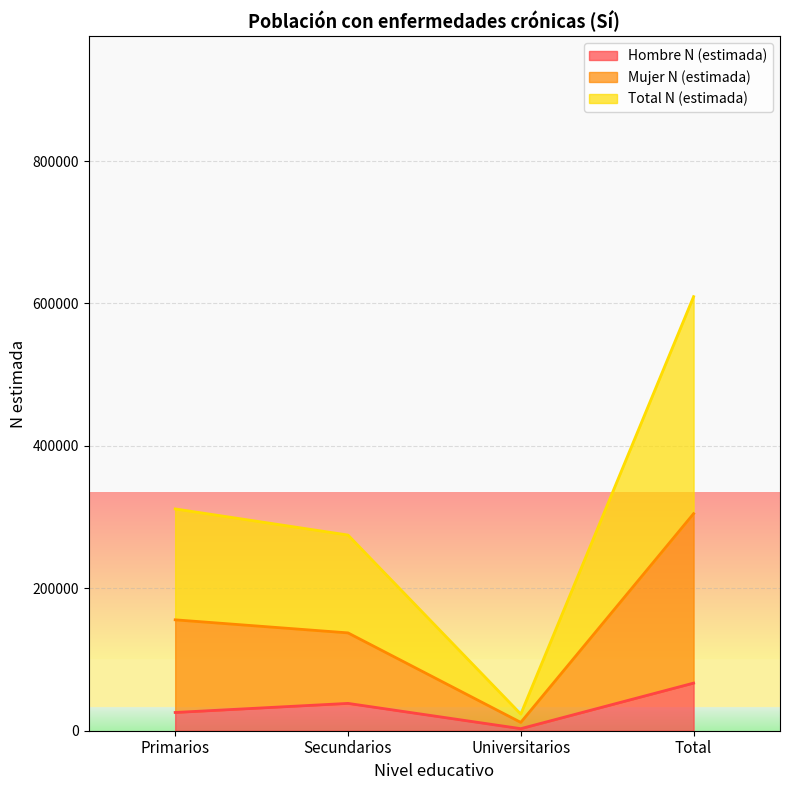

True or false: Hombre N (estimada) and Total N (estimada) intersect in this chart.

False